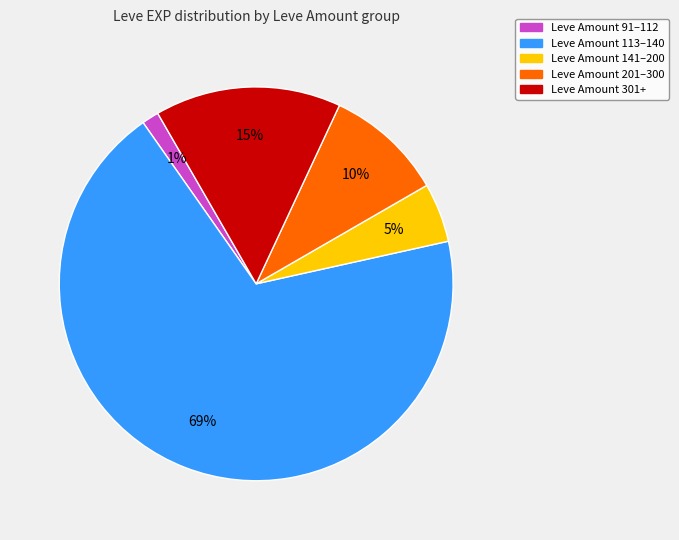

How many slices are in this pie chart?

5